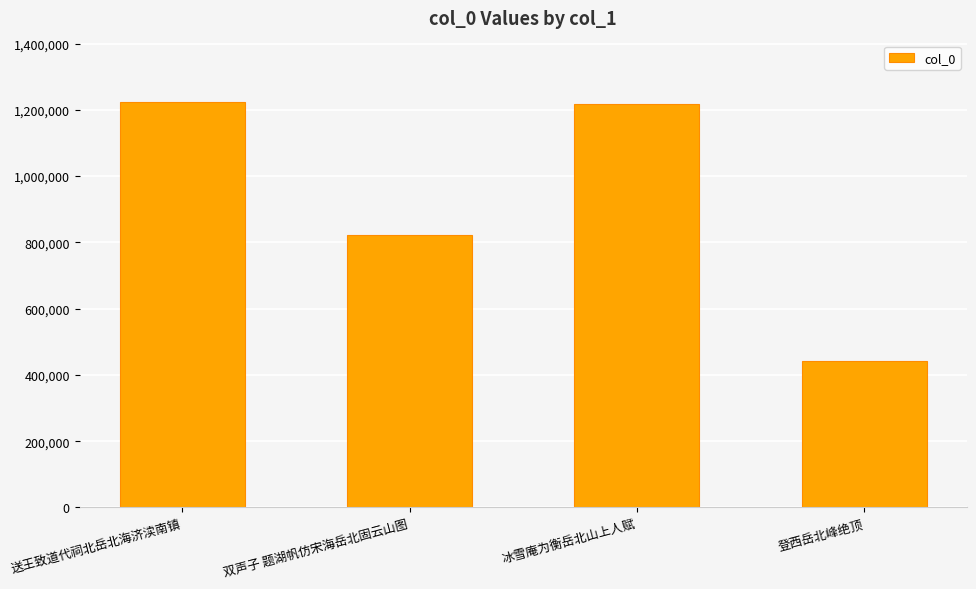

What is the change in value from 双声子 题湖帆仿宋海岳北固云山图 to 登西岳北峰绝顶?

-378949